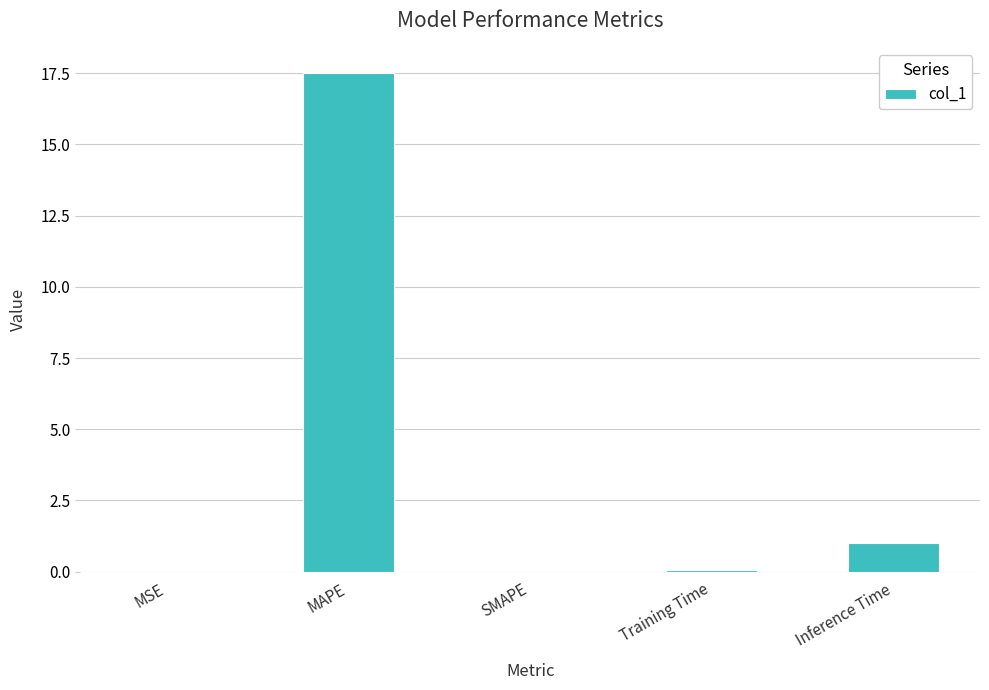

How many categories are shown in the chart?

5